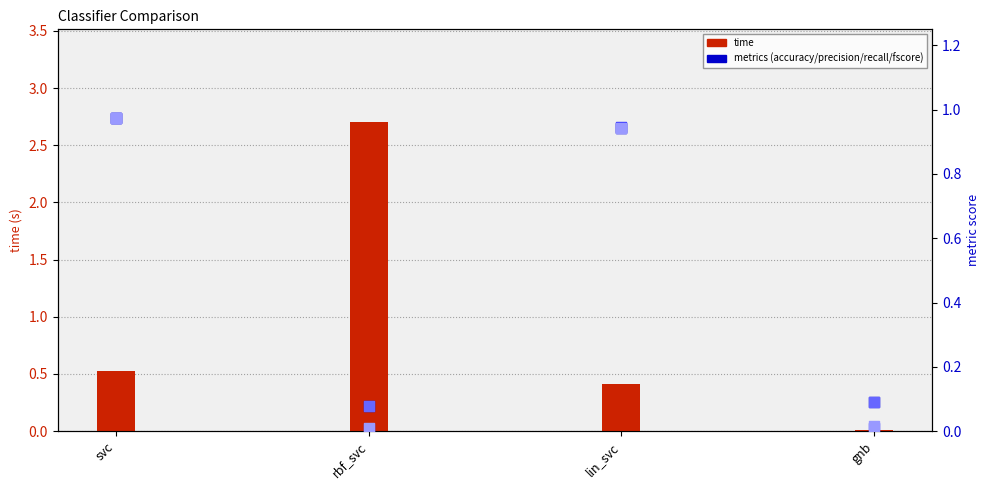

What are all the series names shown in the legend?

time, accuracy, precision, recall, fscore